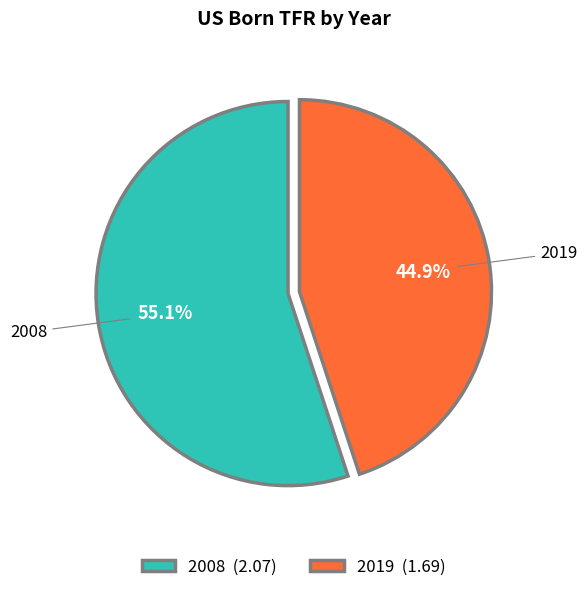

To the nearest percent, what percentage of the pie is 2019?

45%